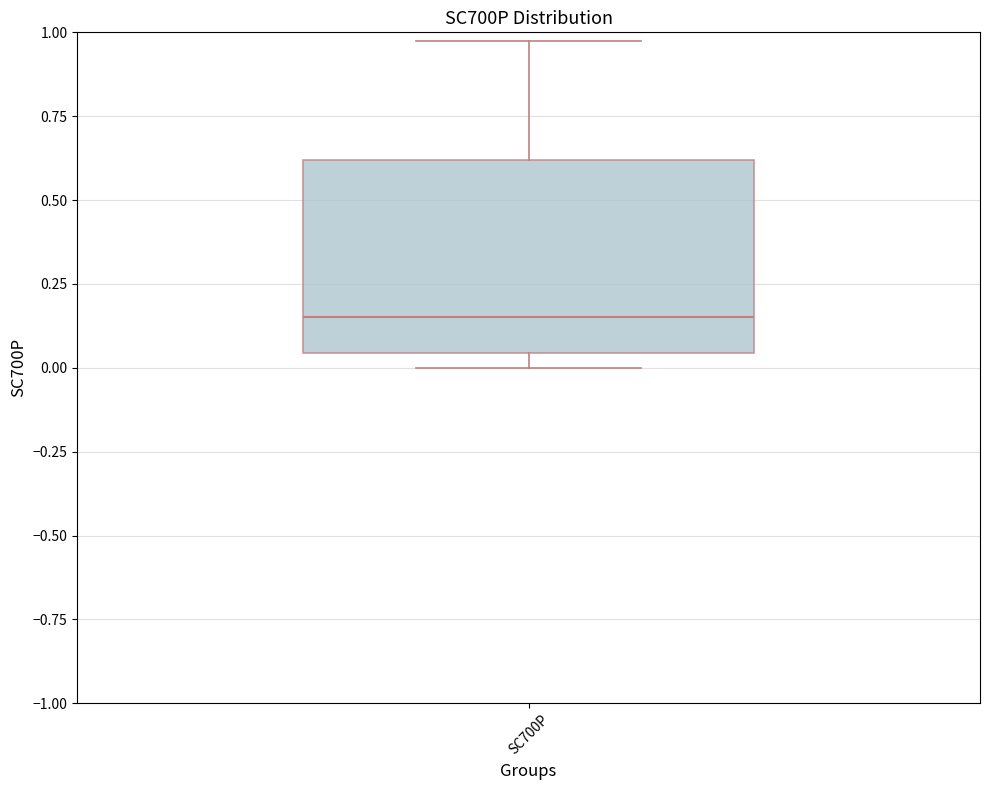

Where does the upper whisker of the box for SC700P end on the y-axis? The values are not printed on the chart, so give them approximately, as read against the axis.

0.95